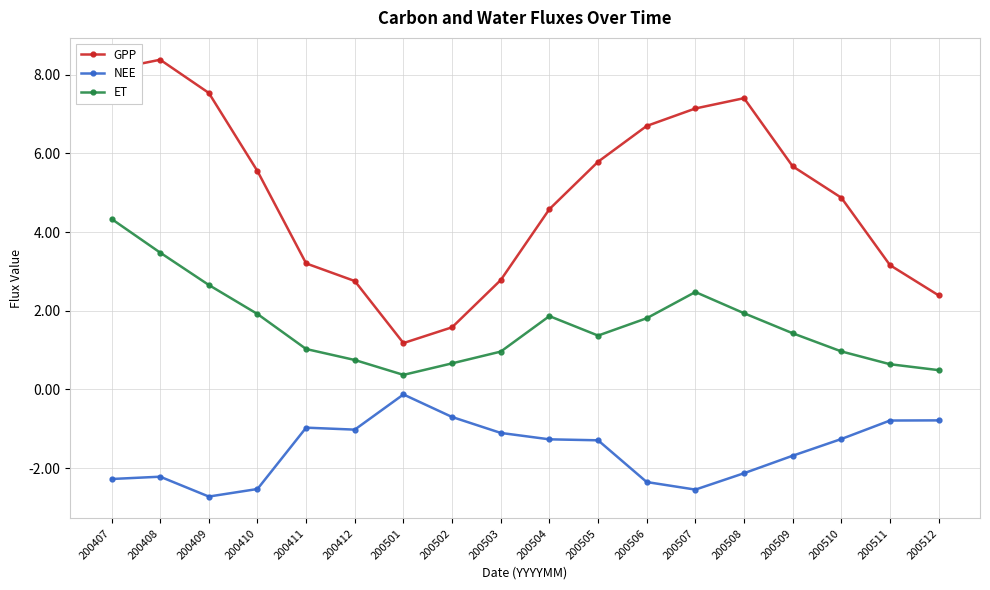

What is the difference between the NEE values at 200511 and 200505?

0.5